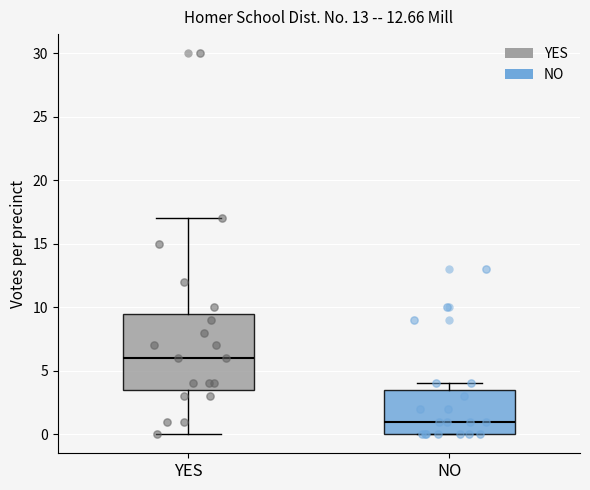

Which box has the lowest median line?

NO